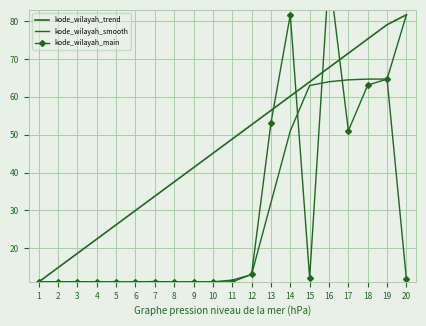

True or false: kode_wilayah_trend has more than 0 interior local peaks.

False